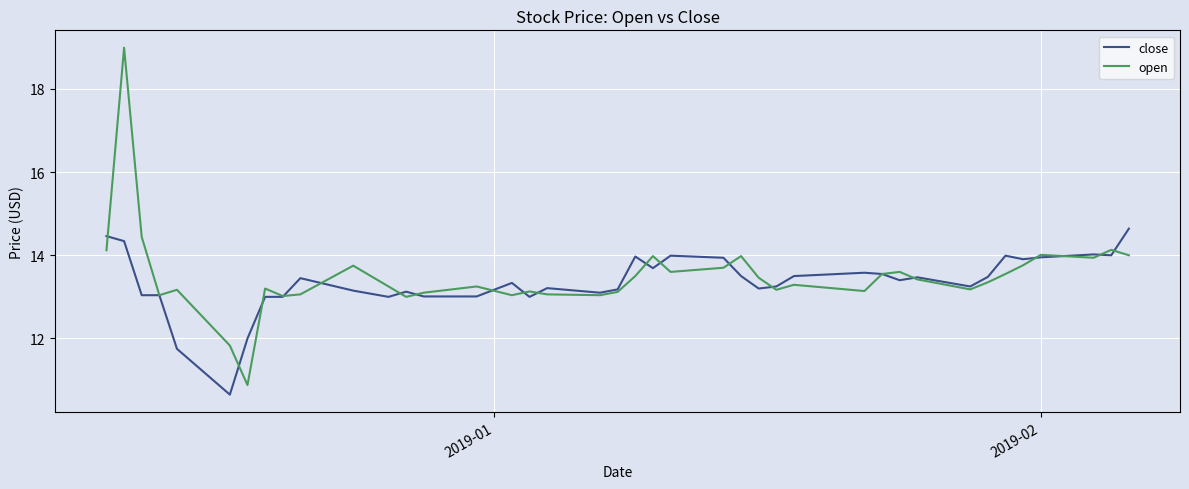

List the series in order of their peak value, highest first.

open, close